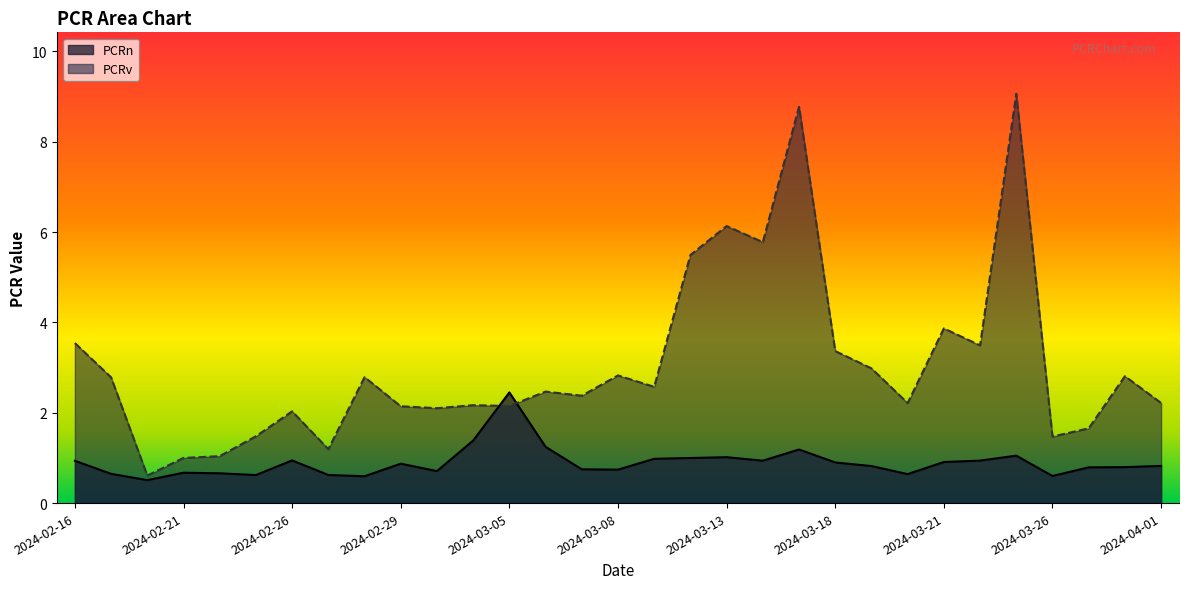

What is the sum of the PCRn values at 2024-03-18 and 2024-03-20?

1.5